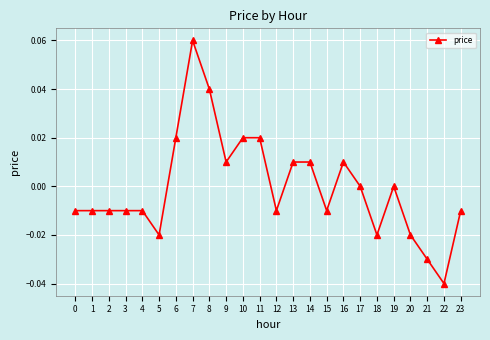

Count the number of data series in this chart.

1